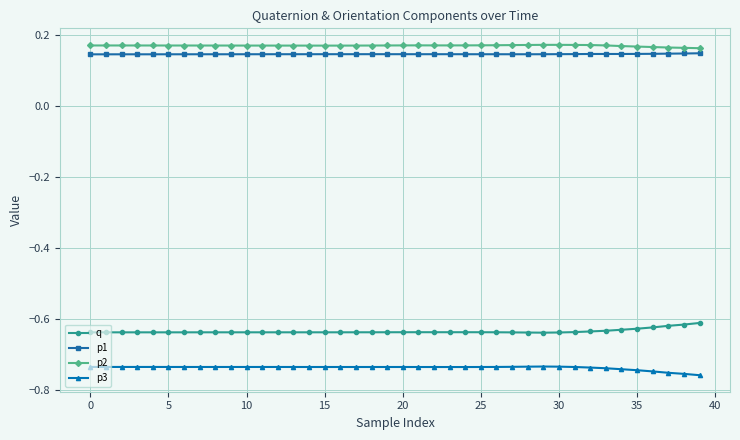

True or false: p1 and p3 intersect in this chart.

False